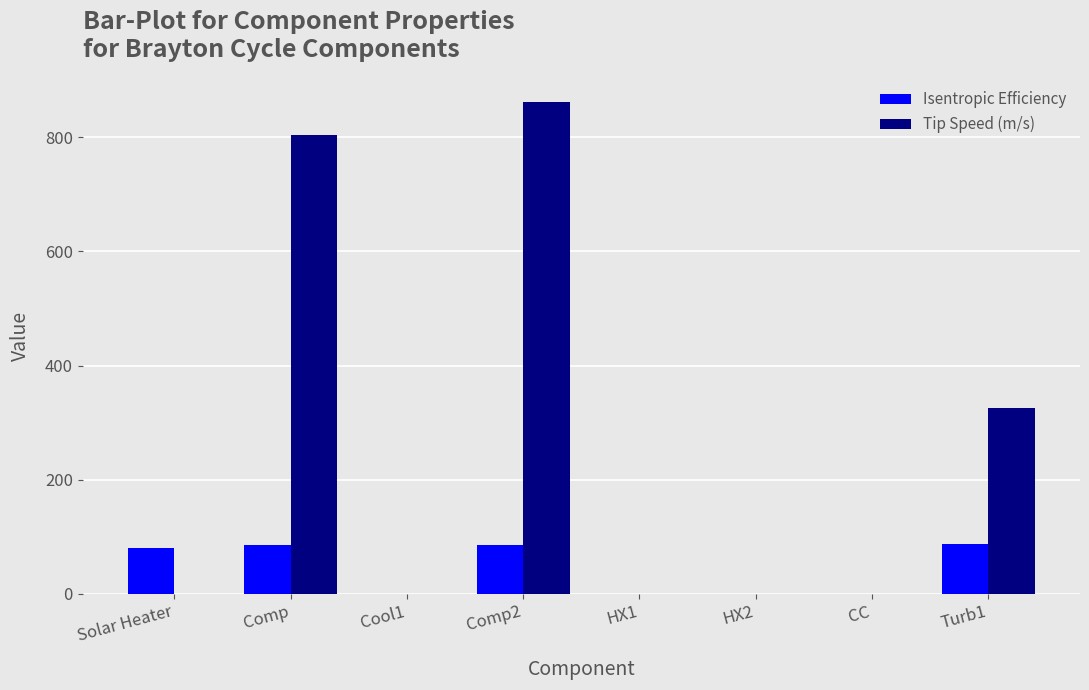

Is the value of Isentropic Efficiency at Turb1 greater than the value of Tip Speed (m/s) at Solar Heater?

Yes